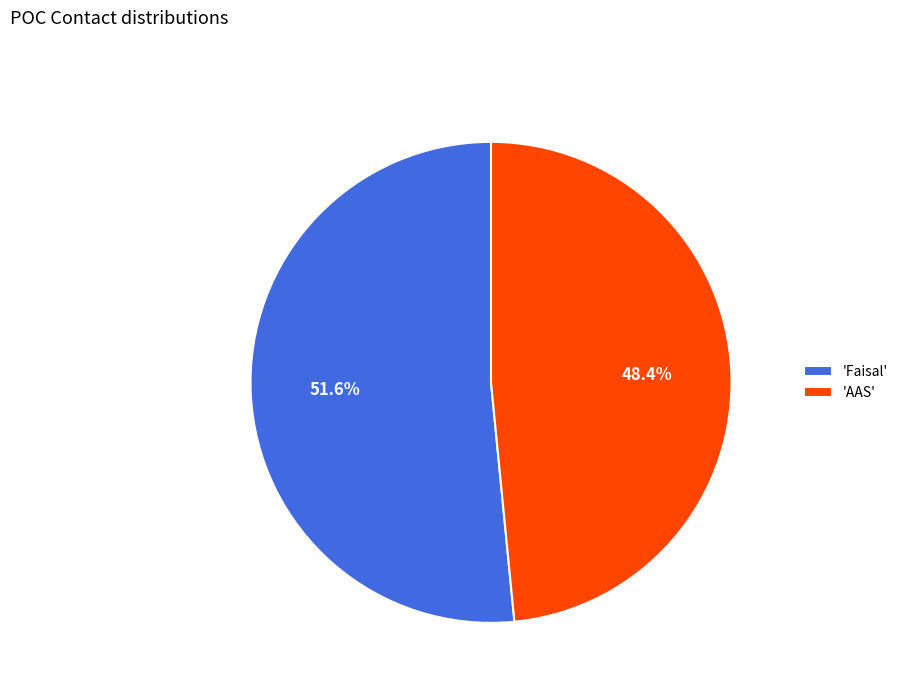

Rank the categories by value from highest to lowest.

'Faisal', 'AAS'